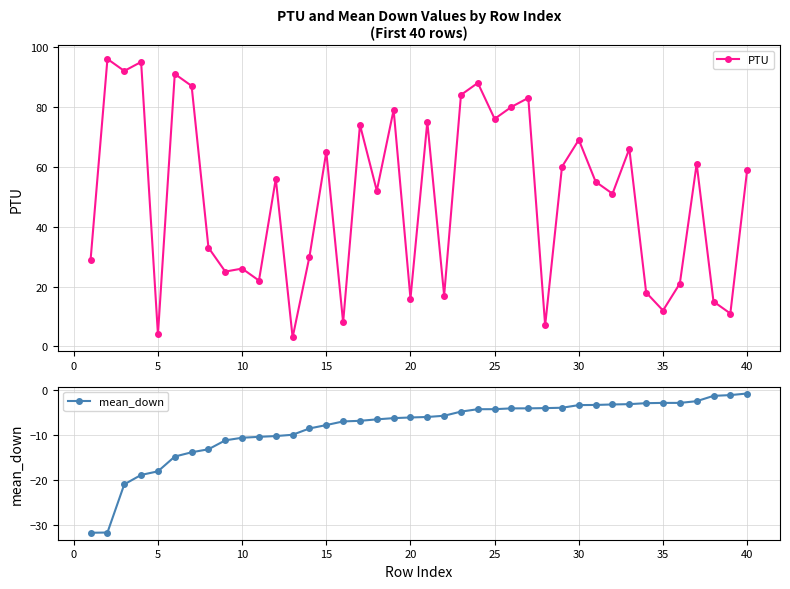

What is the maximum value for PTU?

96